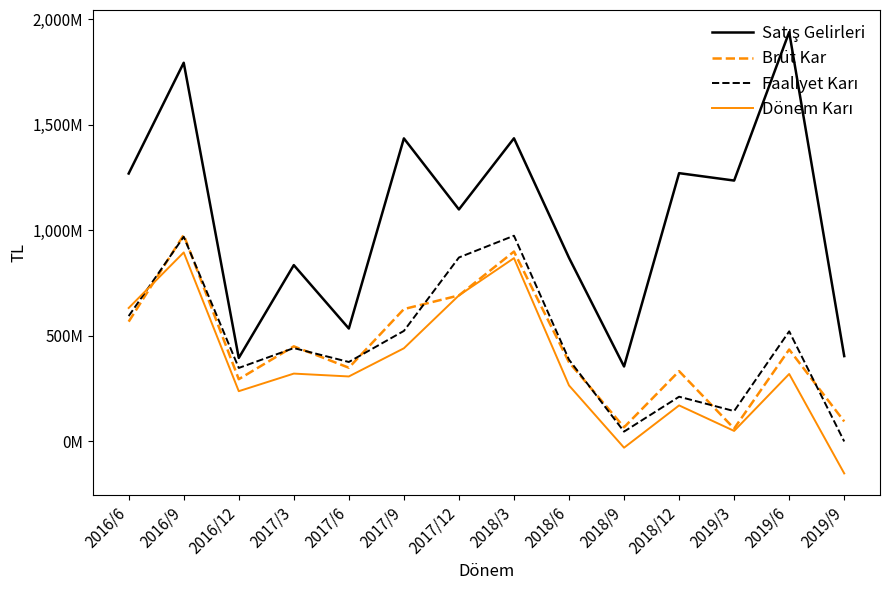

Is this an area chart (filled region under the line)?

No